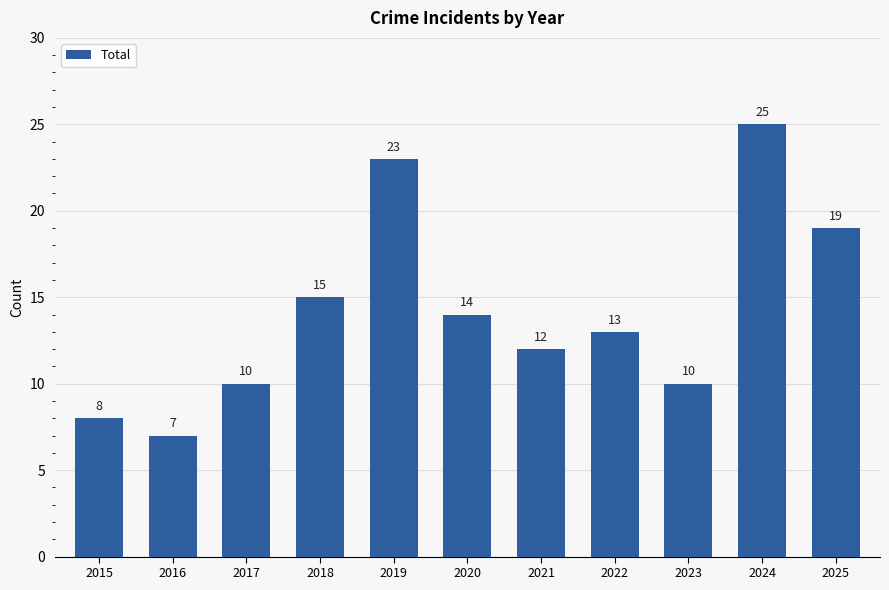

Count the values in the range 10 to 19.

7